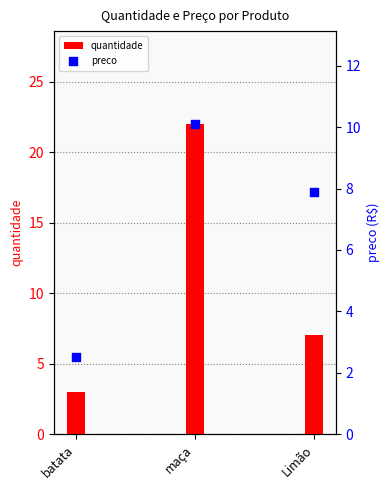

Is the value of quantidade at maça greater than the value of preco at batata?

Yes